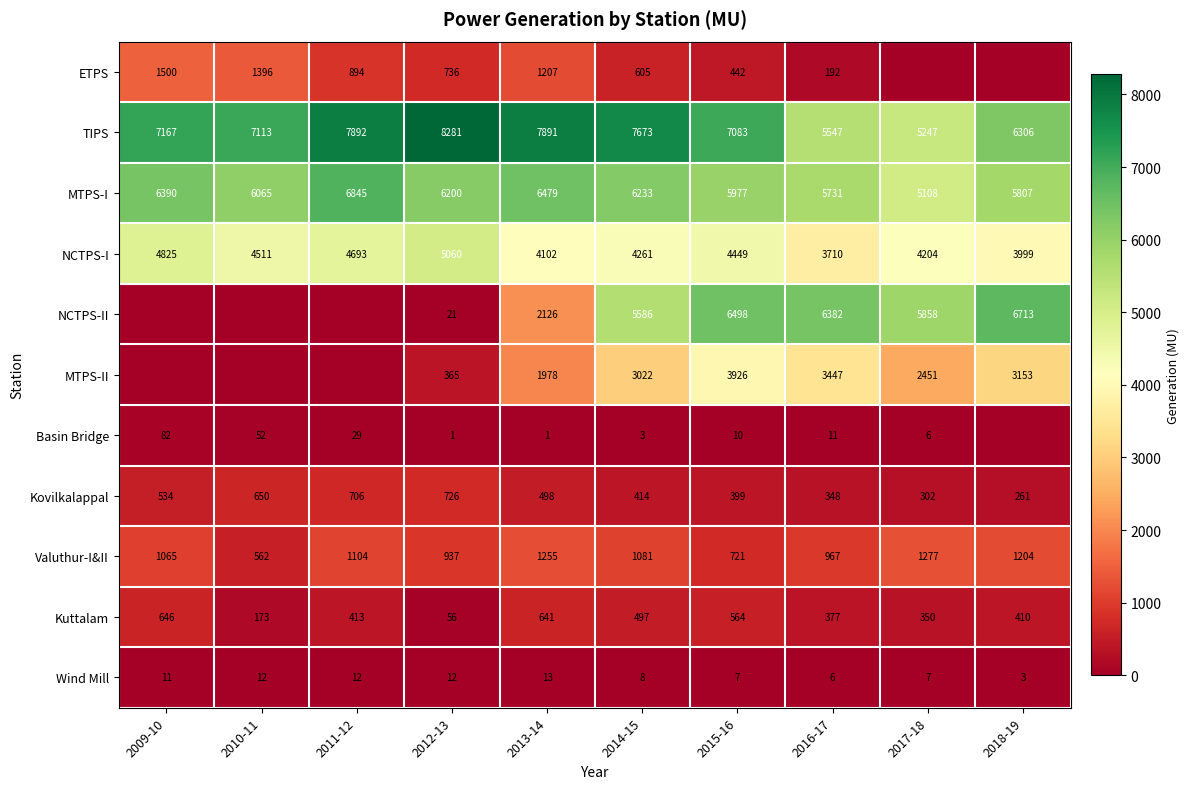

At which category is the sum across all series the highest?

2015-16